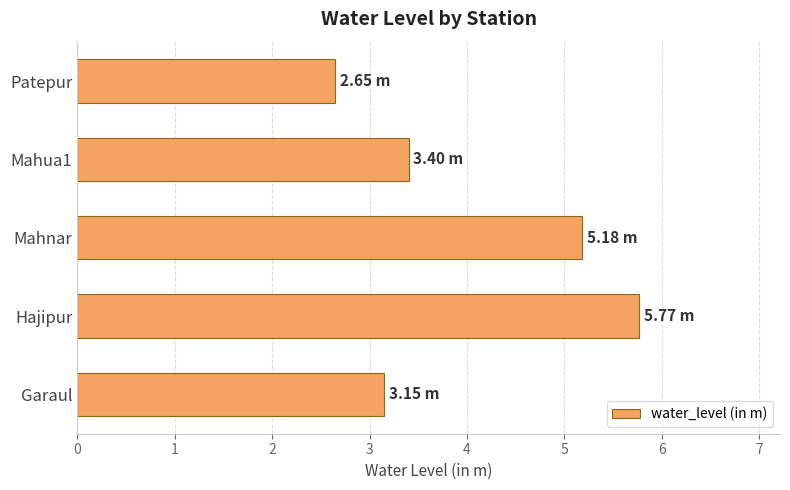

What is the difference between the second highest and minimum values?

2.5